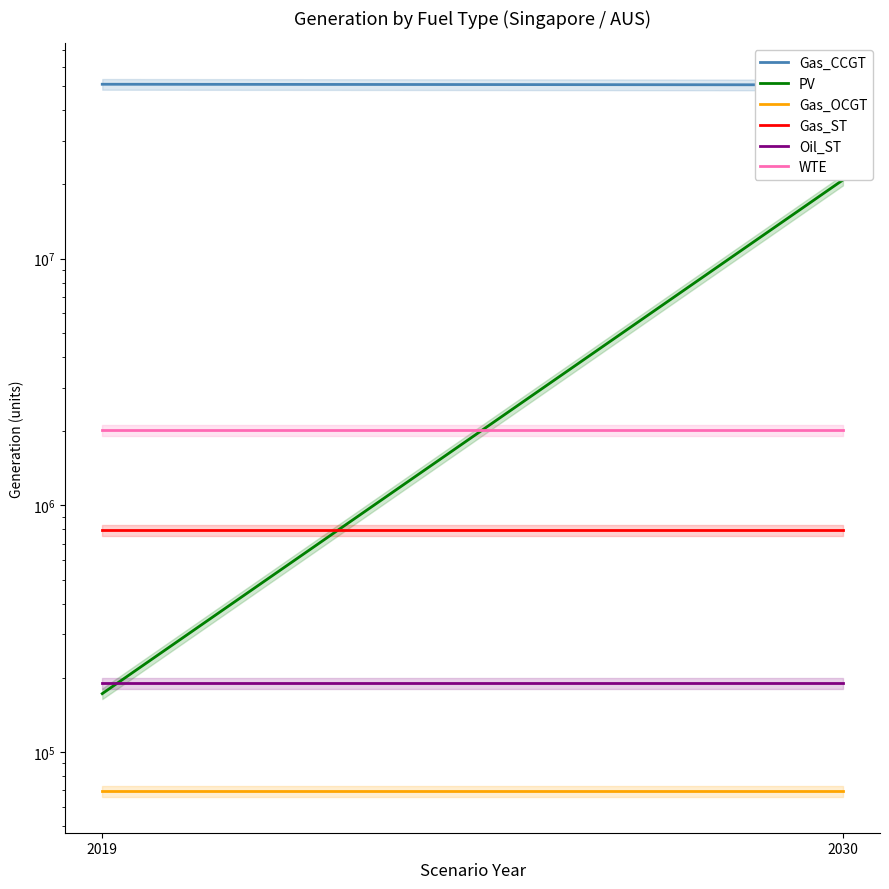

What is the minimum value for Gas_OCGT?

69379.2